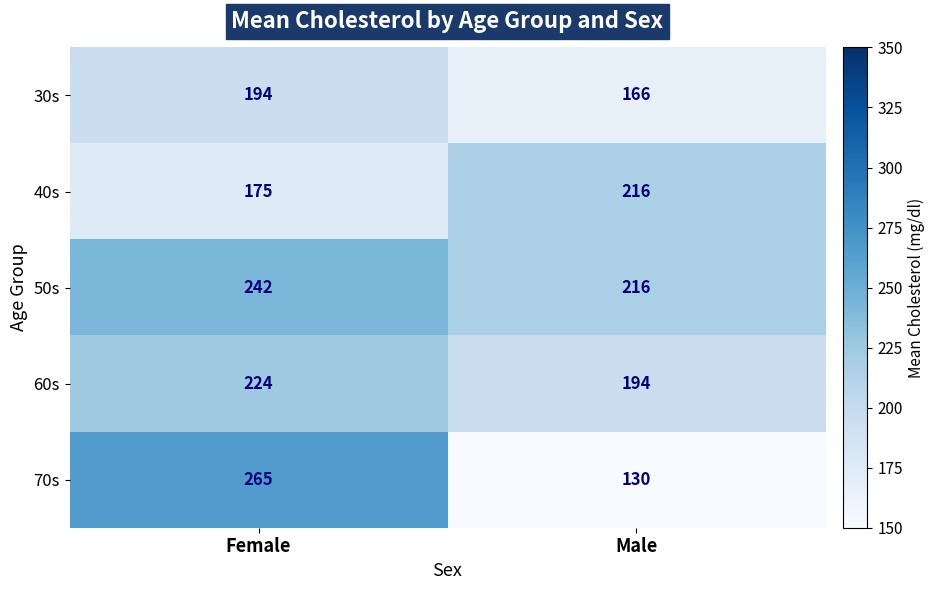

What is the sum of the 50s values at Female and Male?

458